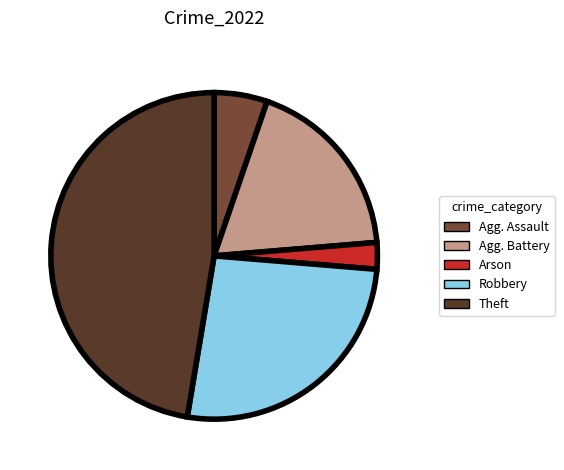

Rank the categories by value from lowest to highest.

Arson, Agg. Assault, Agg. Battery, Robbery, Theft